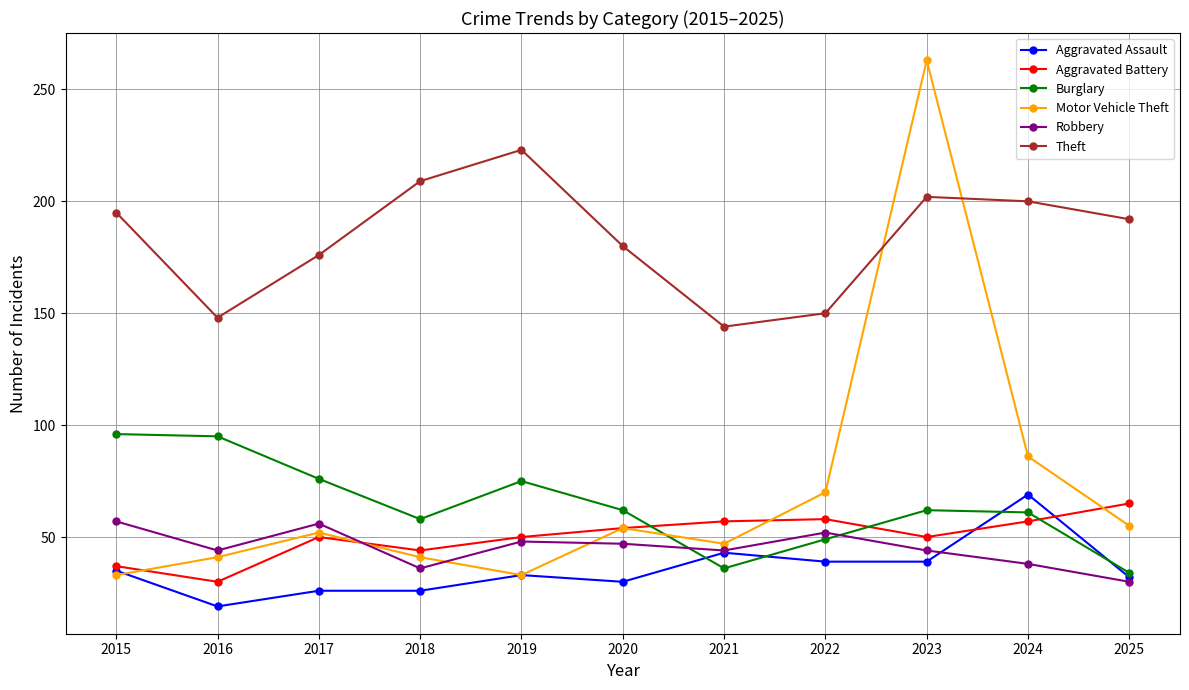

Is the value of Motor Vehicle Theft at 2022 greater than the value of Burglary at 2022?

Yes